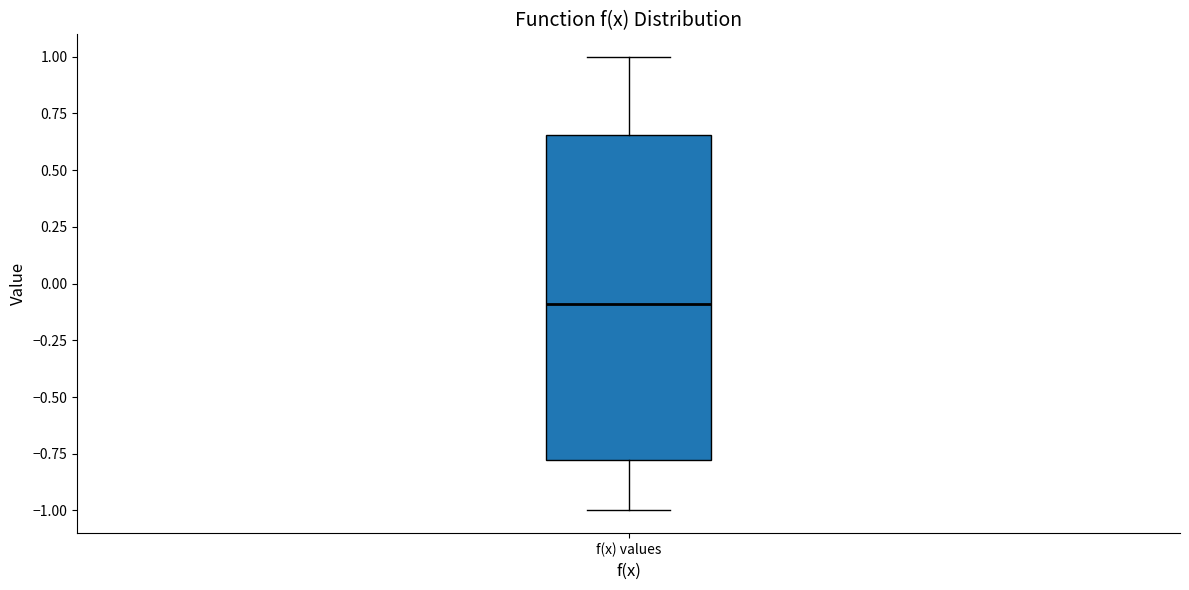

Transcribe this box plot: give where the median line is, the range the box spans, and where the two whiskers end, as read against the y-axis. The values are not printed on the chart, so give them approximately, as read against the axis.

median -0.10, box -0.80 to 0.65, whiskers -1.00 to 1.00